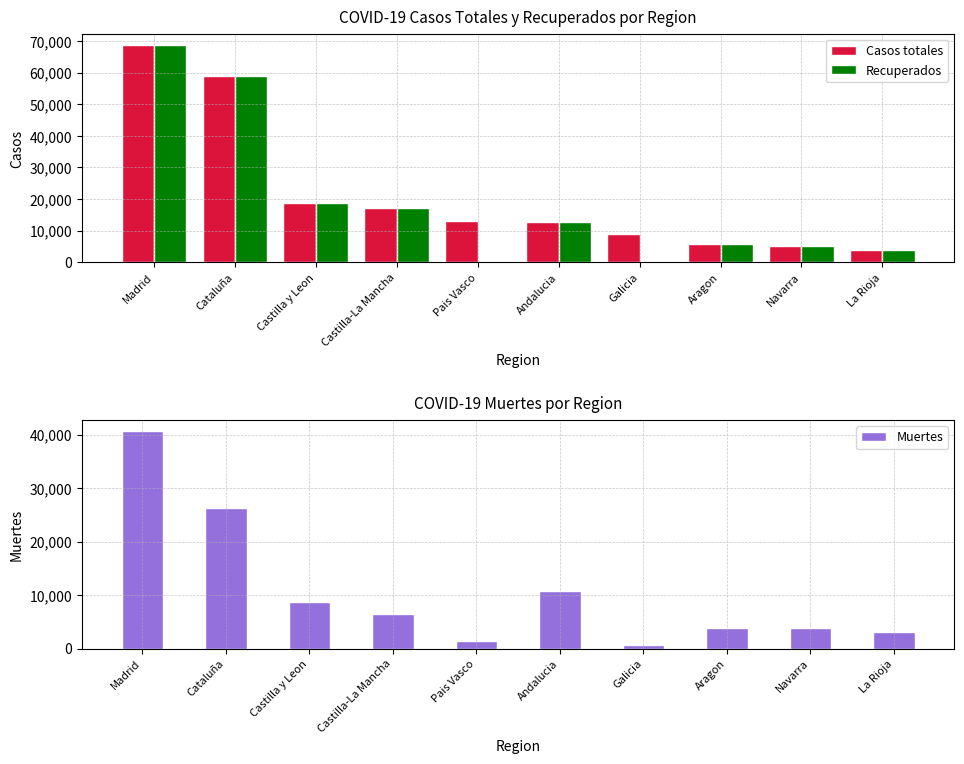

How many groups of bars are there?

10